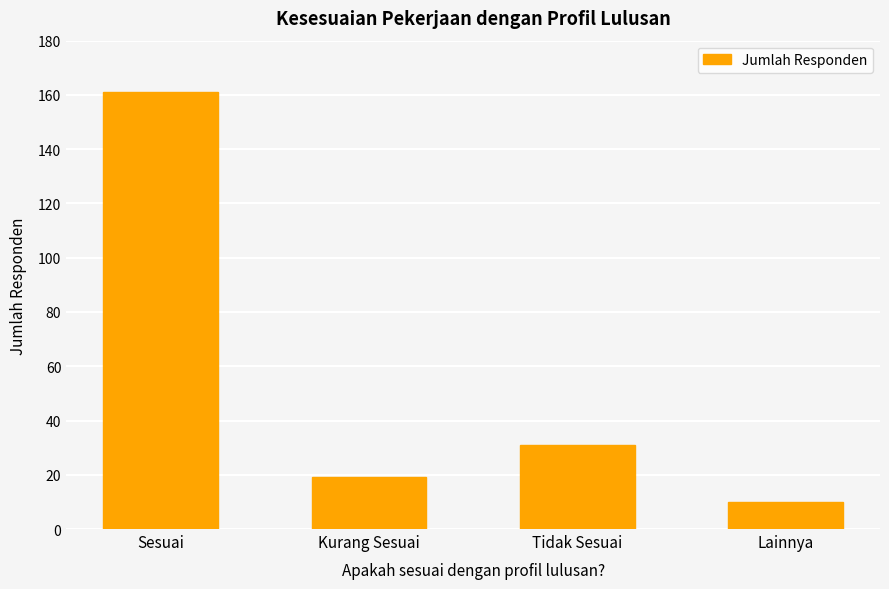

What is the ratio of the value at Sesuai to the value at Tidak Sesuai?

5.2